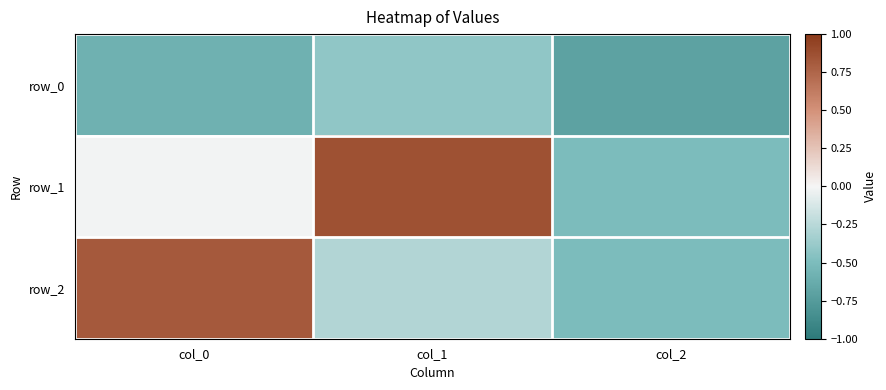

What is the minimum value shown in the chart?

-0.7